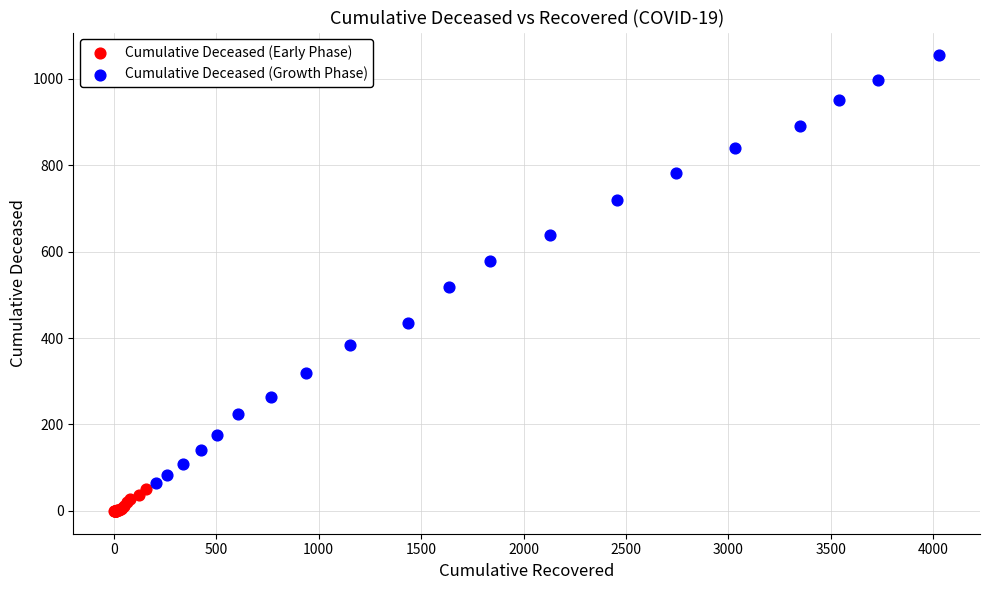

Which series has the largest Y range (max minus min)?

Cumulative Deceased (Growth Phase)